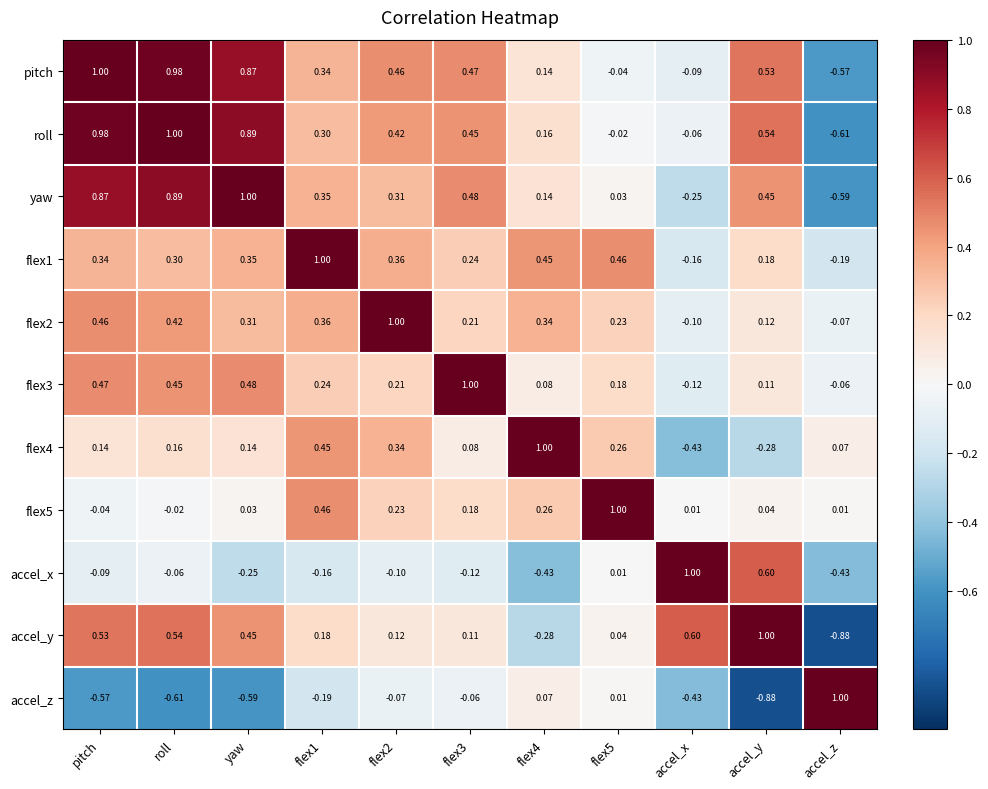

How many values in roll are below zero?

3